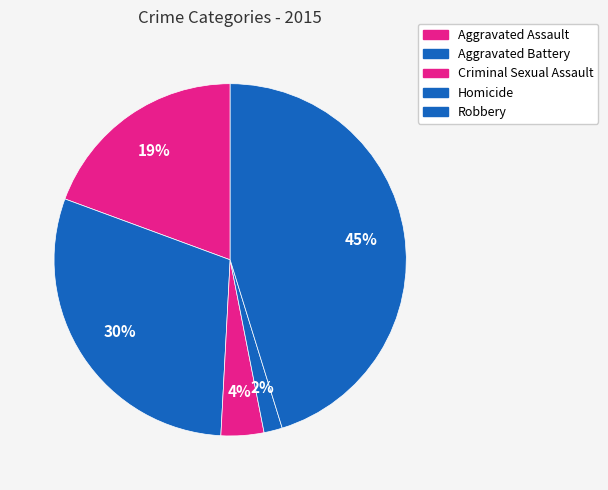

To the nearest percent, what is the average slice percentage?

20%